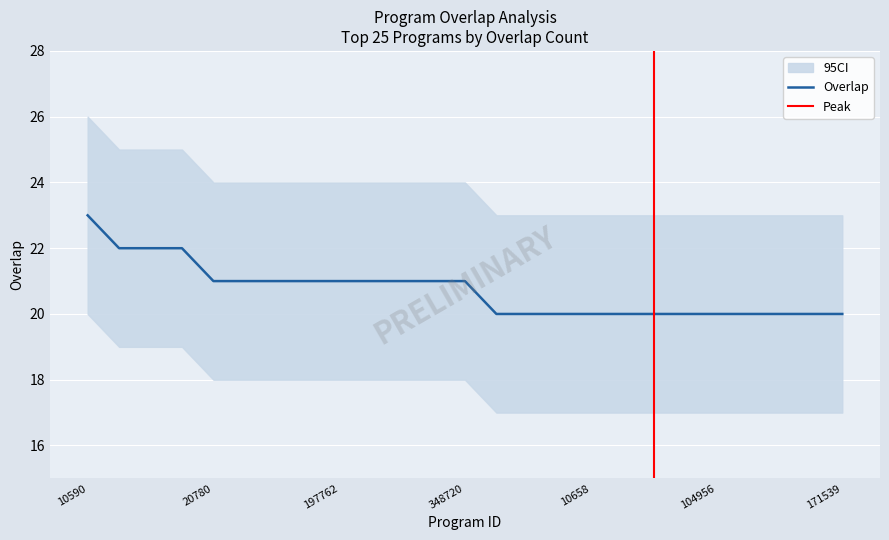

Count the values in the range 20 to 21.

21